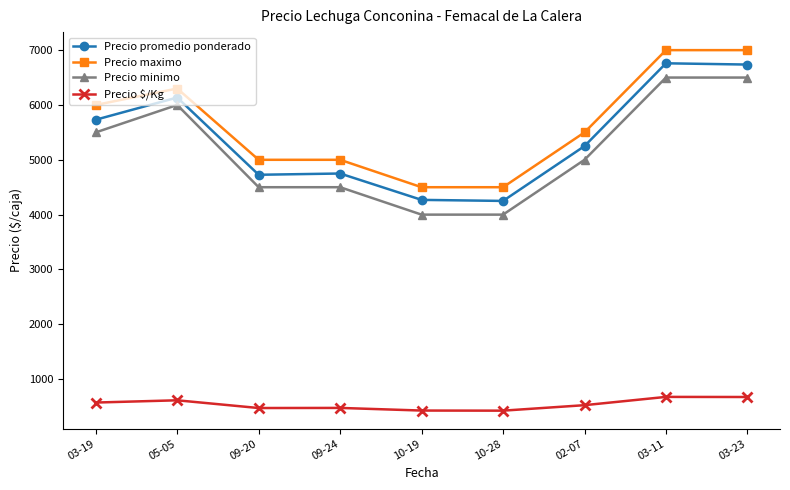

What is the label of the 8th point from the right?

05-05